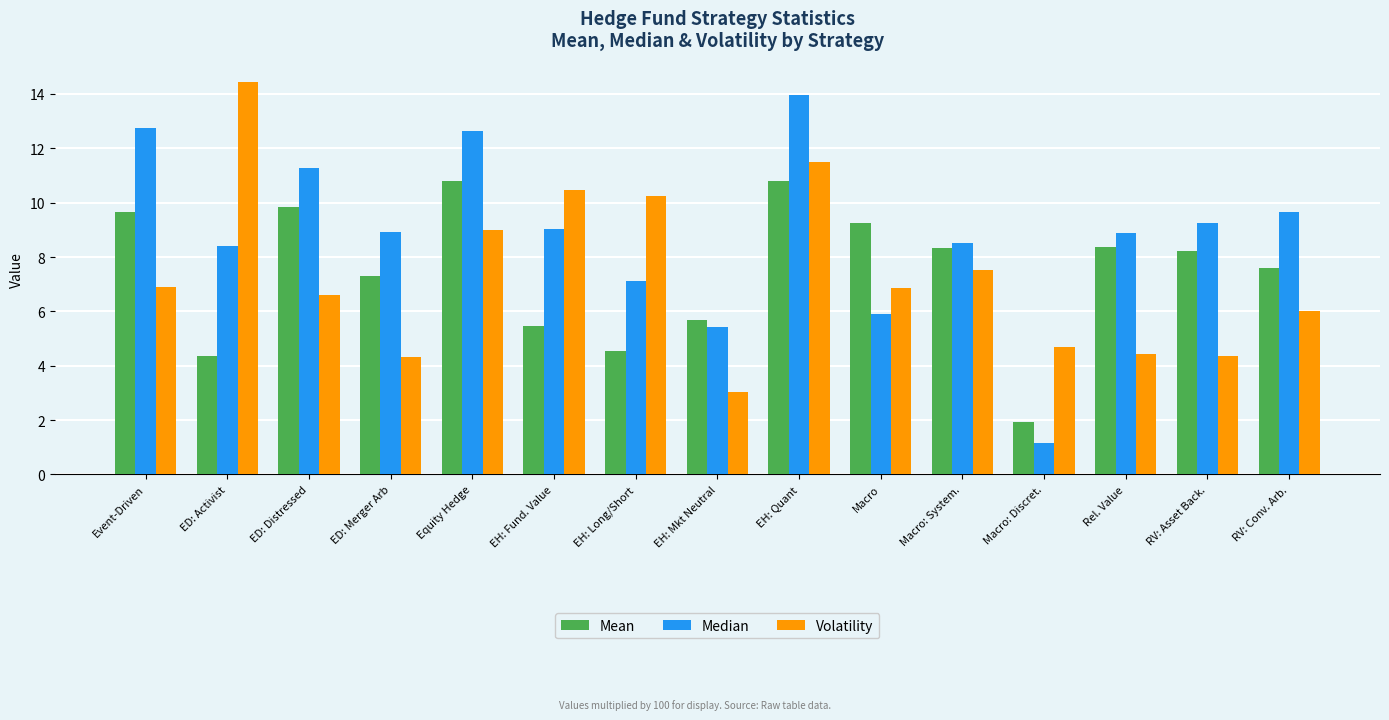

What is the minimum value for Volatility?

3.0